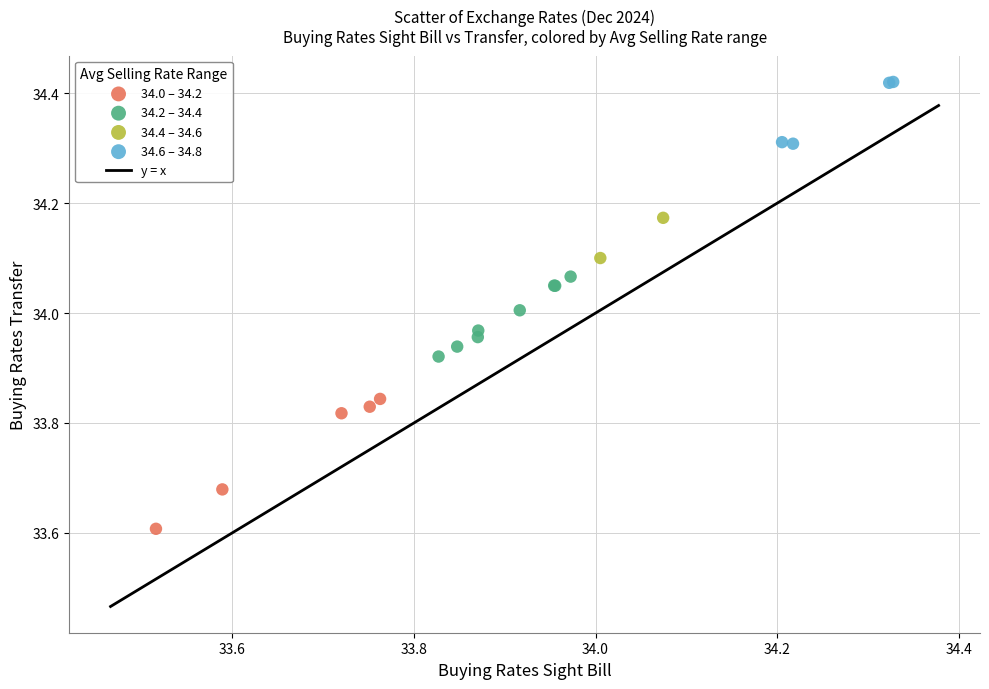

Which series contains the highest Y value?

34.6 – 34.8